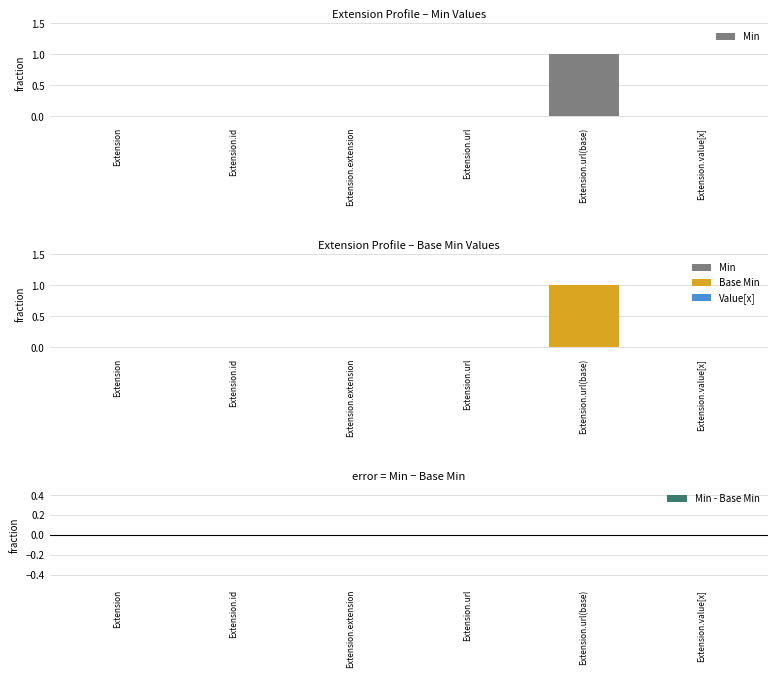

Reading left to right, list all the values displayed in this chart.

Min: Extension=0	Extension.id=0	Extension.extension=0	Extension.url=0	Extension.url(base)=1	Extension.value[x]=0
Base Min: Extension=0	Extension.id=0	Extension.extension=0	Extension.url=0	Extension.url(base)=1	Extension.value[x]=0
Min - Base Min: Extension=0	Extension.id=0	Extension.extension=0	Extension.url=0	Extension.url(base)=0	Extension.value[x]=0